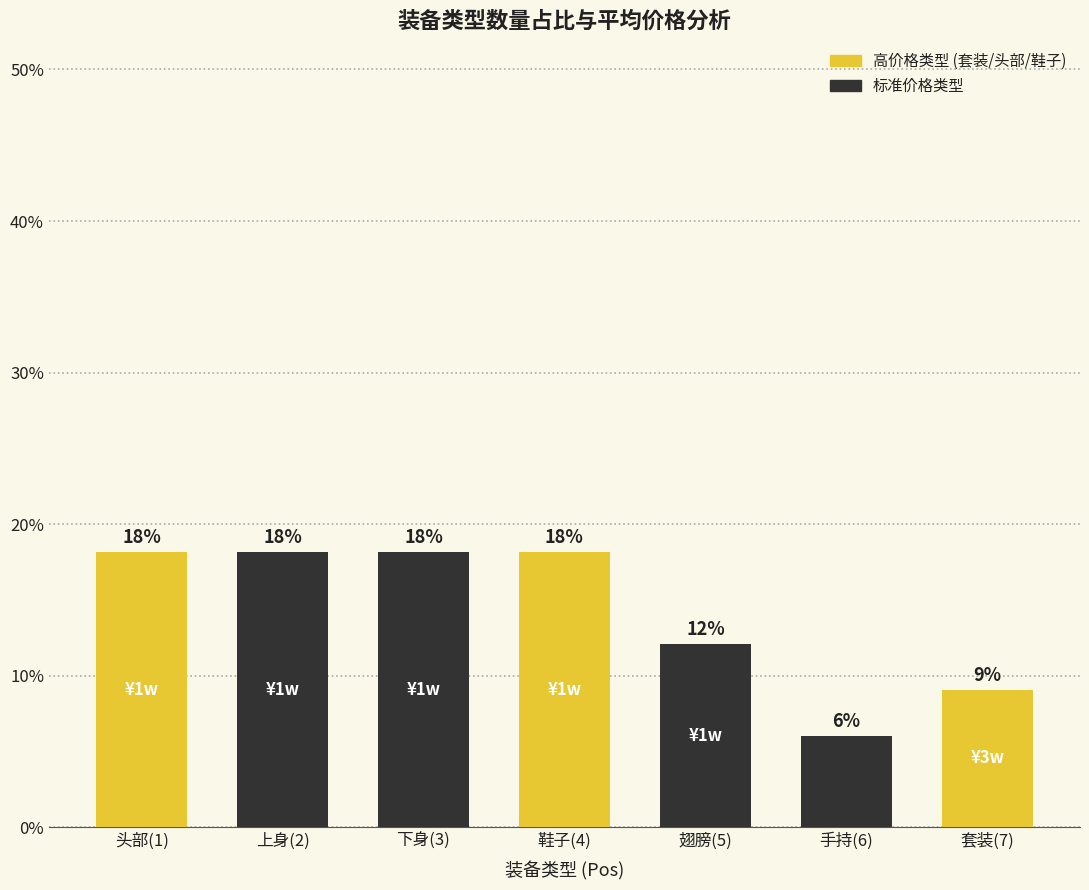

Are the bars horizontal?

No